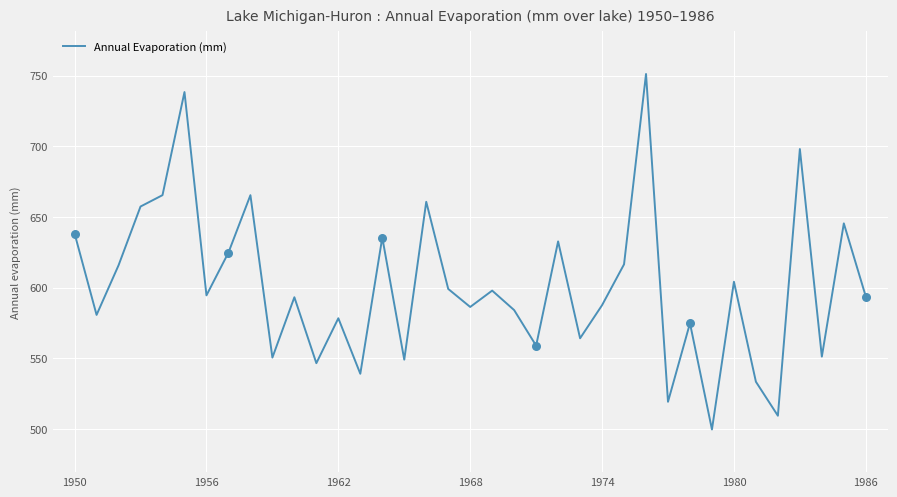

What is the maximum value shown in the chart?

751.1